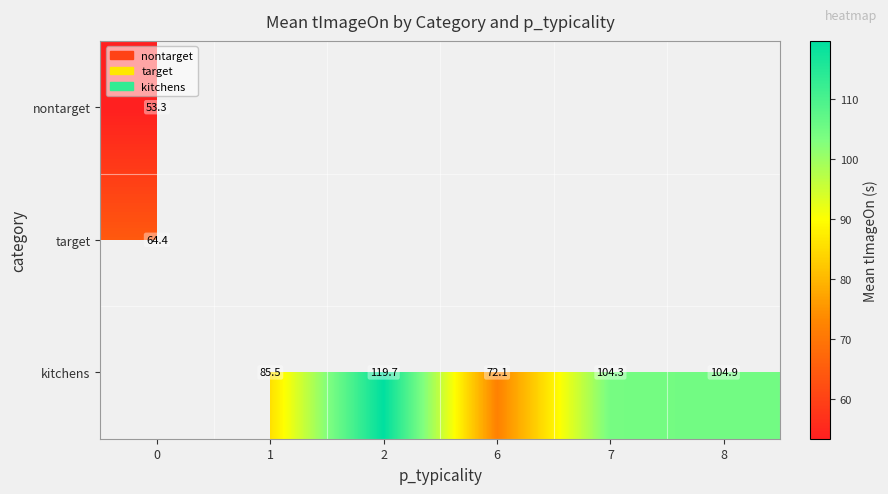

How many data points does each series have?

6